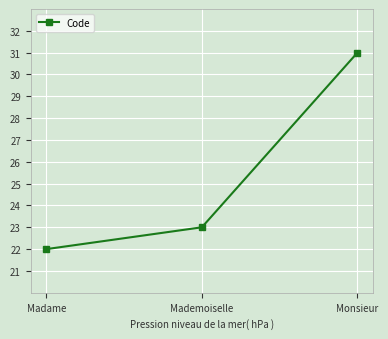

Does the chart have visible grid lines?

Yes